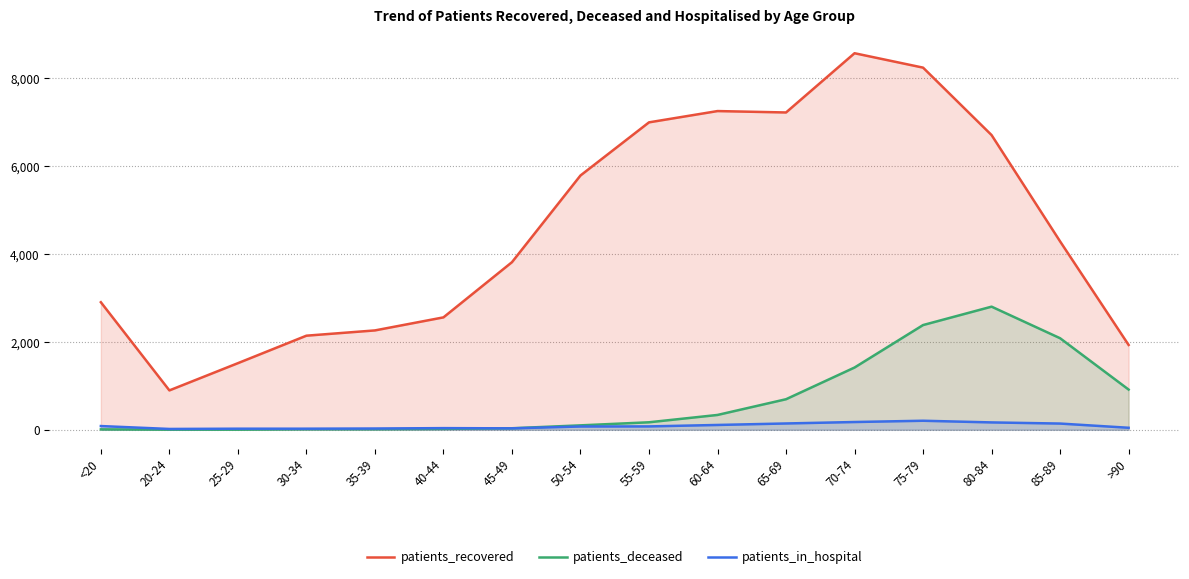

What is the difference between the patients_recovered values at 25-29 and 85-89?

2773